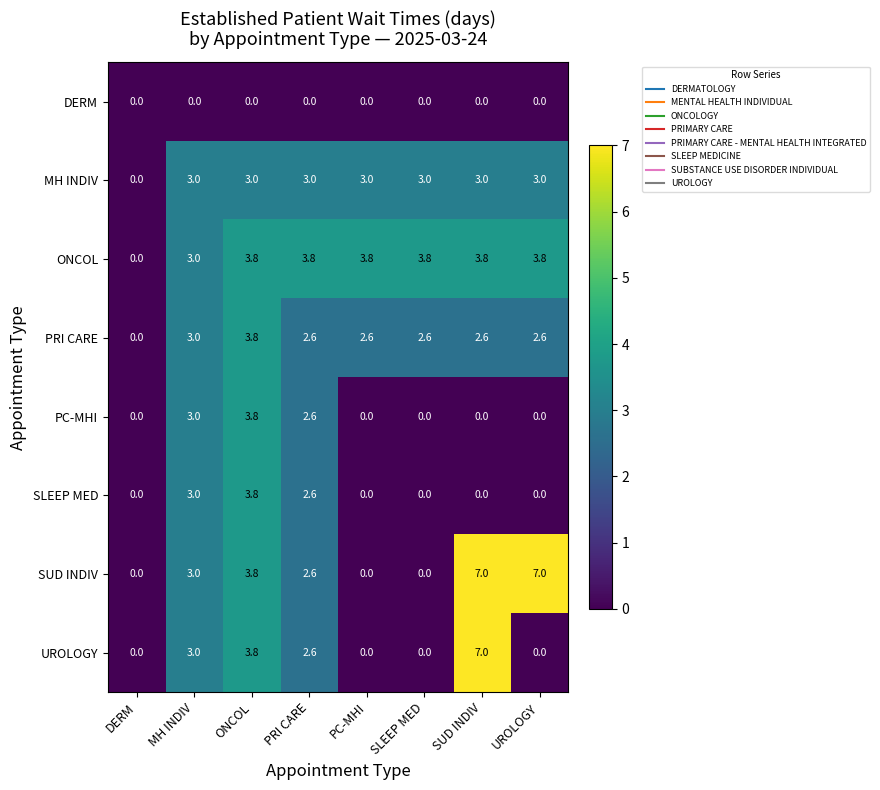

What is the difference between the PRI CARE values at SUD INDIV and DERM?

2.6